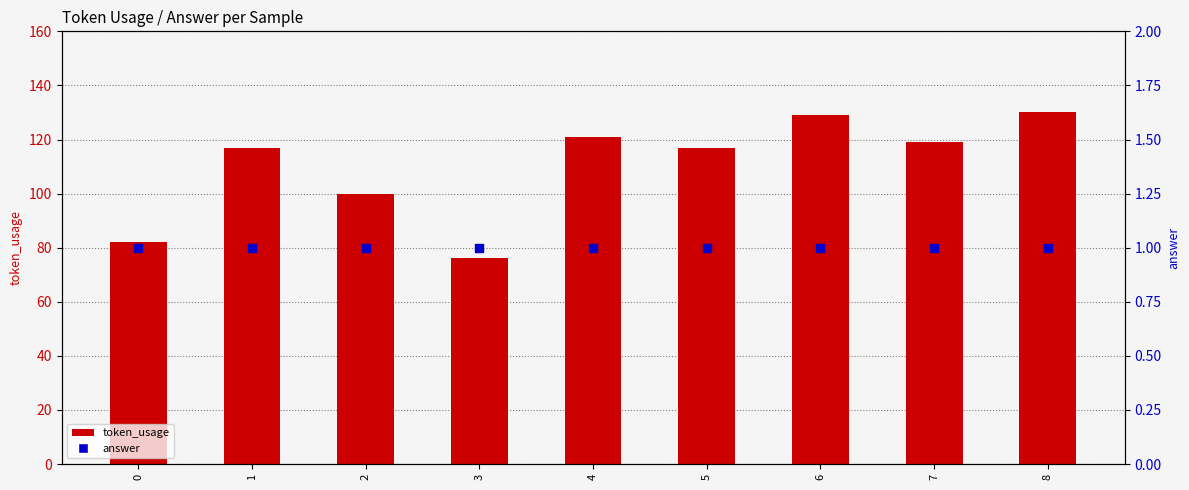

What is the total value across all series at 3?

77